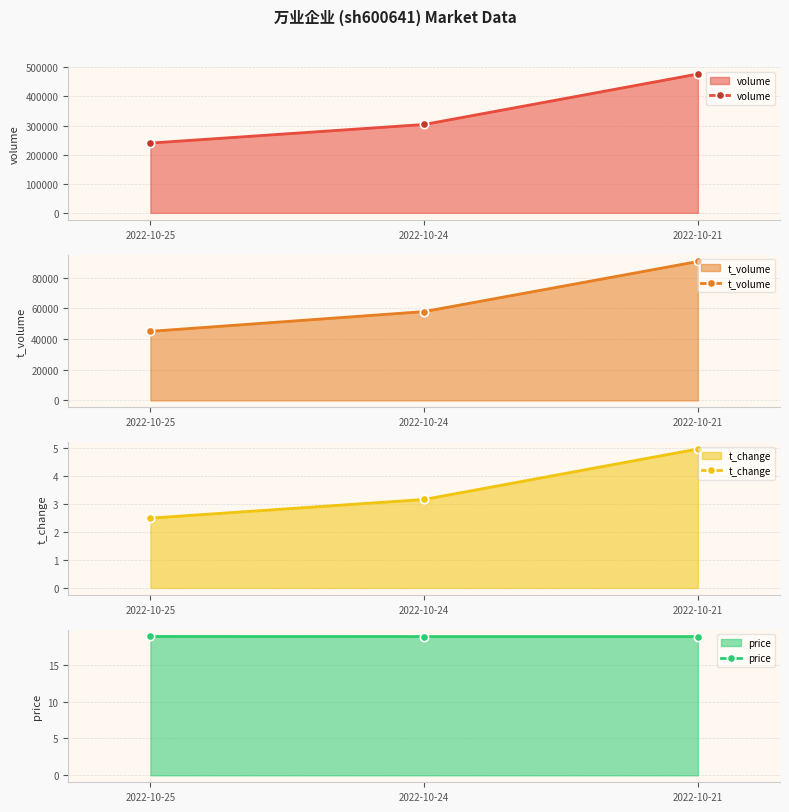

What is the maximum value shown in the chart?

476877.0